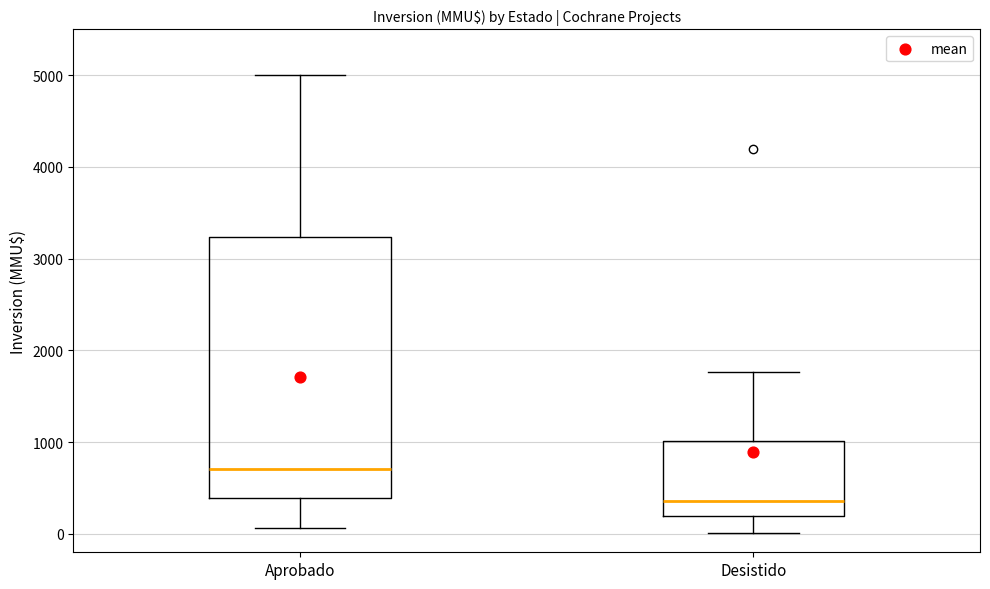

Where does the lower whisker of the box for Aprobado end on the y-axis? The values are not printed on the chart, so give them approximately, as read against the axis.

100